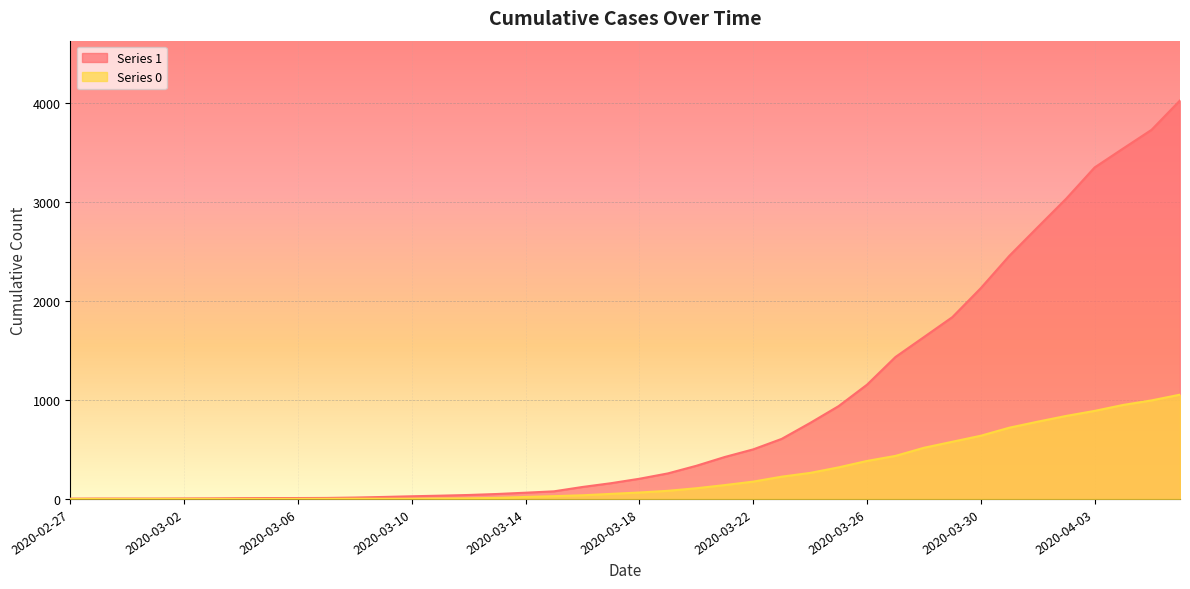

How many values in the Series 0 series exceed 65?

19